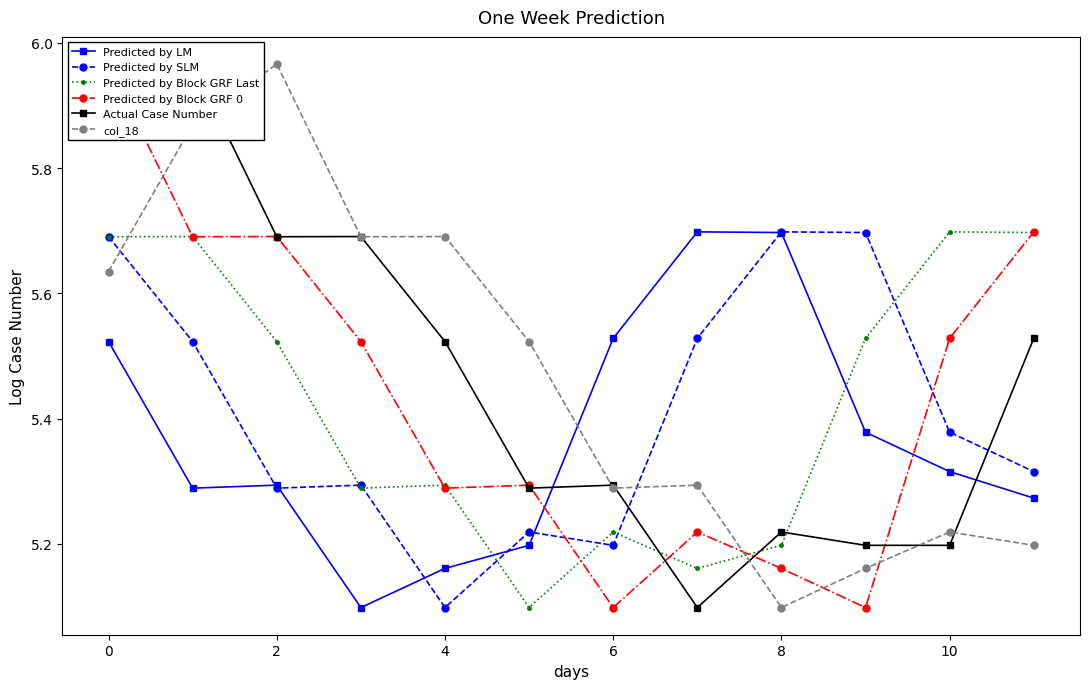

Count the Predicted by Block GRF Last values in the range 5 to 6.

12